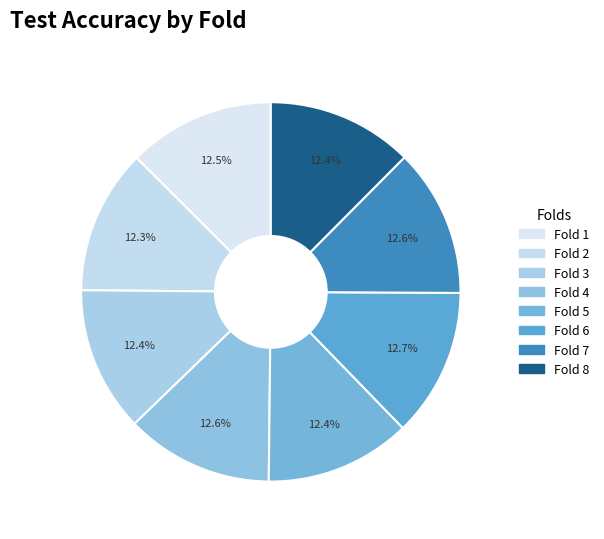

To the nearest percent, what is the average slice percentage?

12%